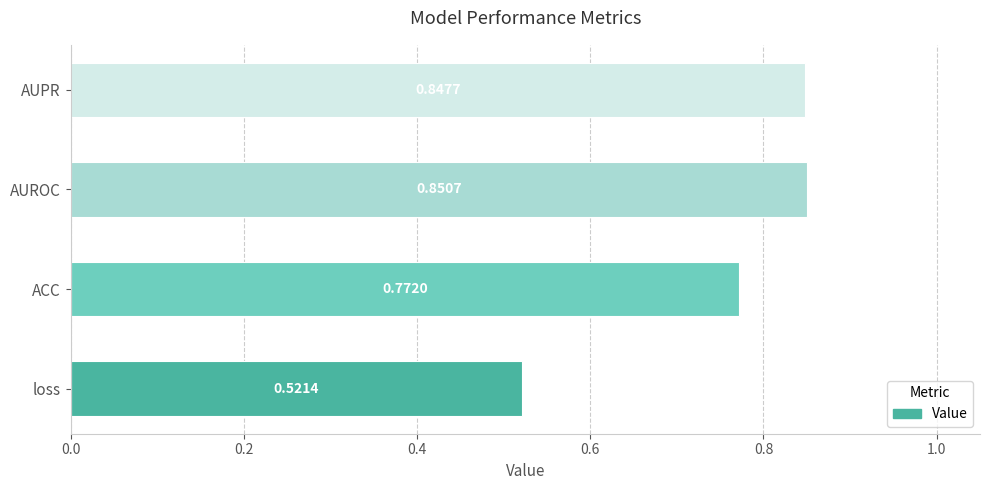

What is the sum of all values?

3.0